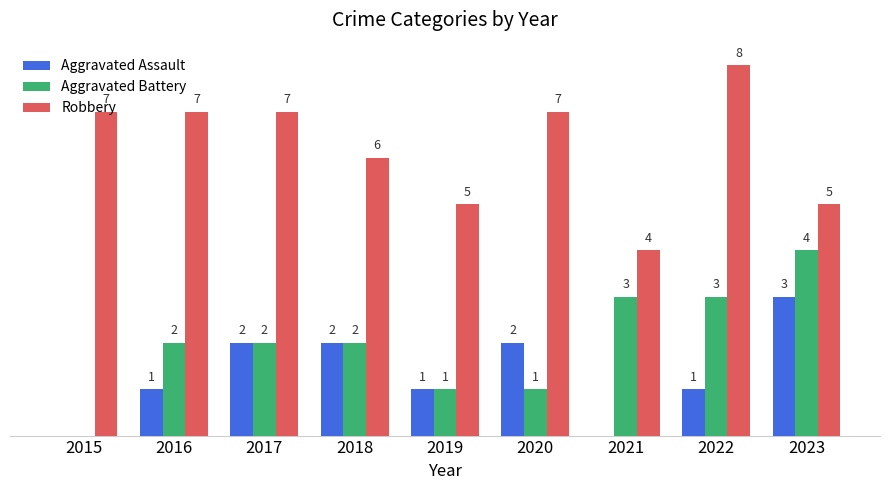

Between 2021 and 2023, which series saw the biggest shift?

Aggravated Assault